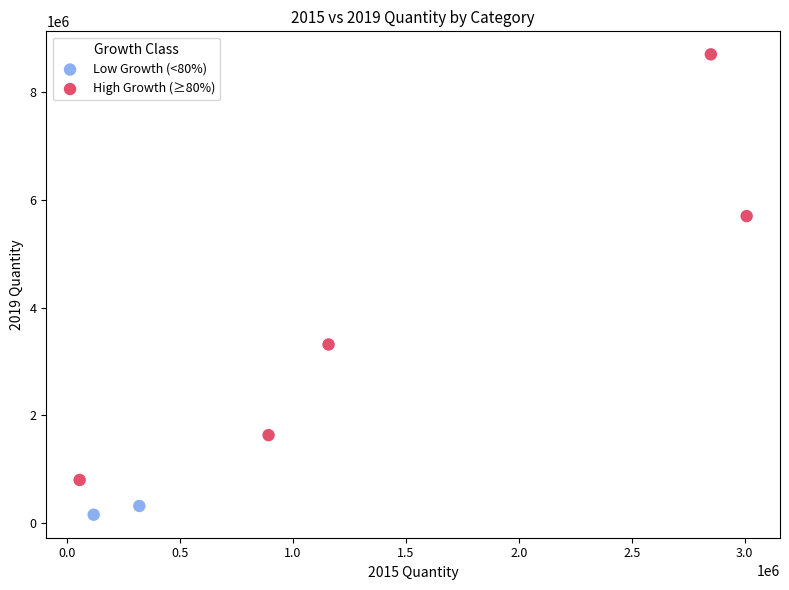

What are all the series names shown in the legend?

Low Growth (<80%), High Growth (≥80%)